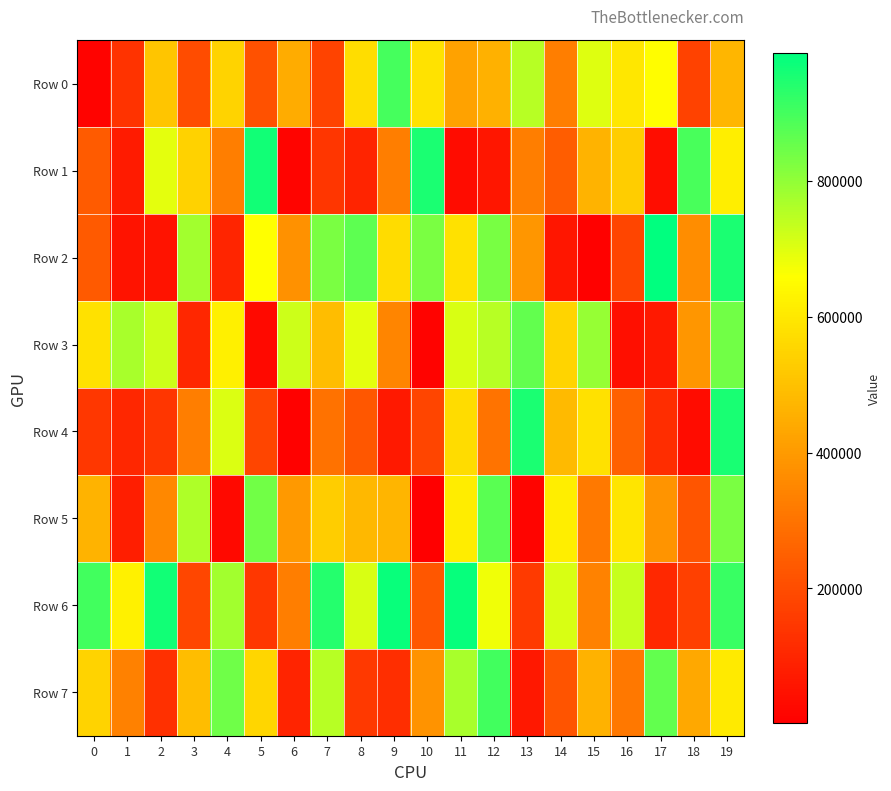

What is the minimum value shown in the chart?

1508